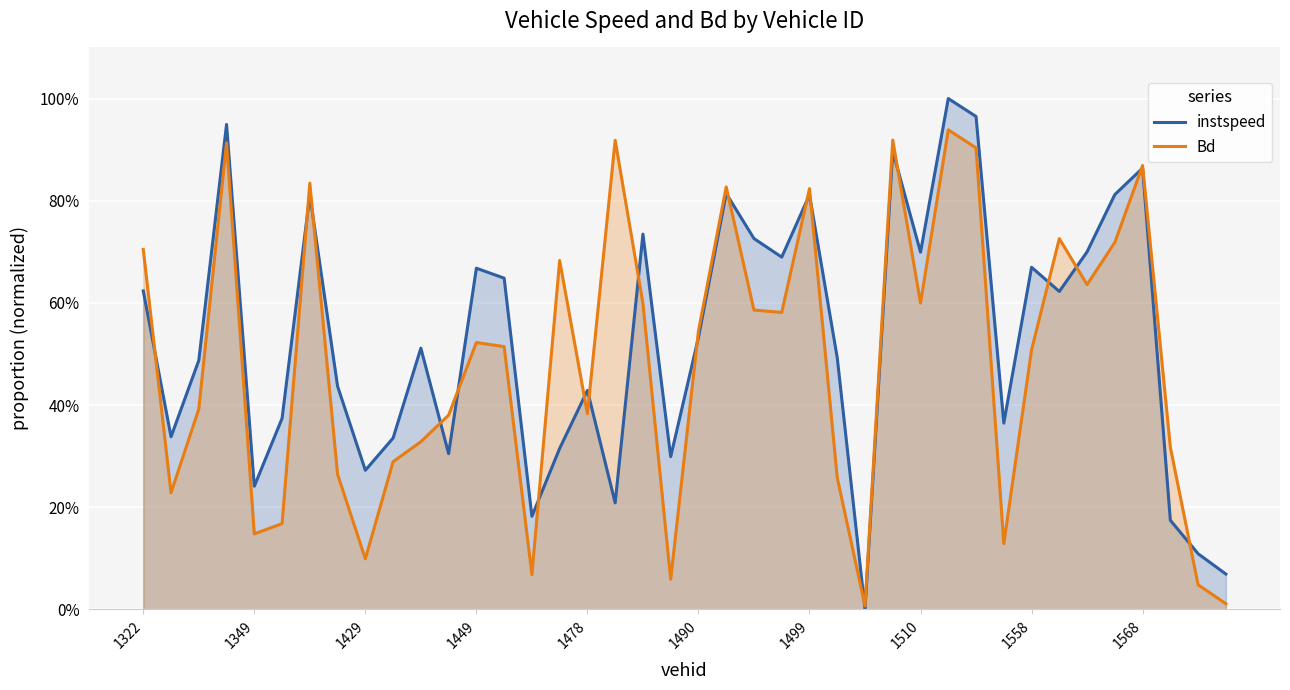

True or false: instspeed and Bd cross at least once.

True